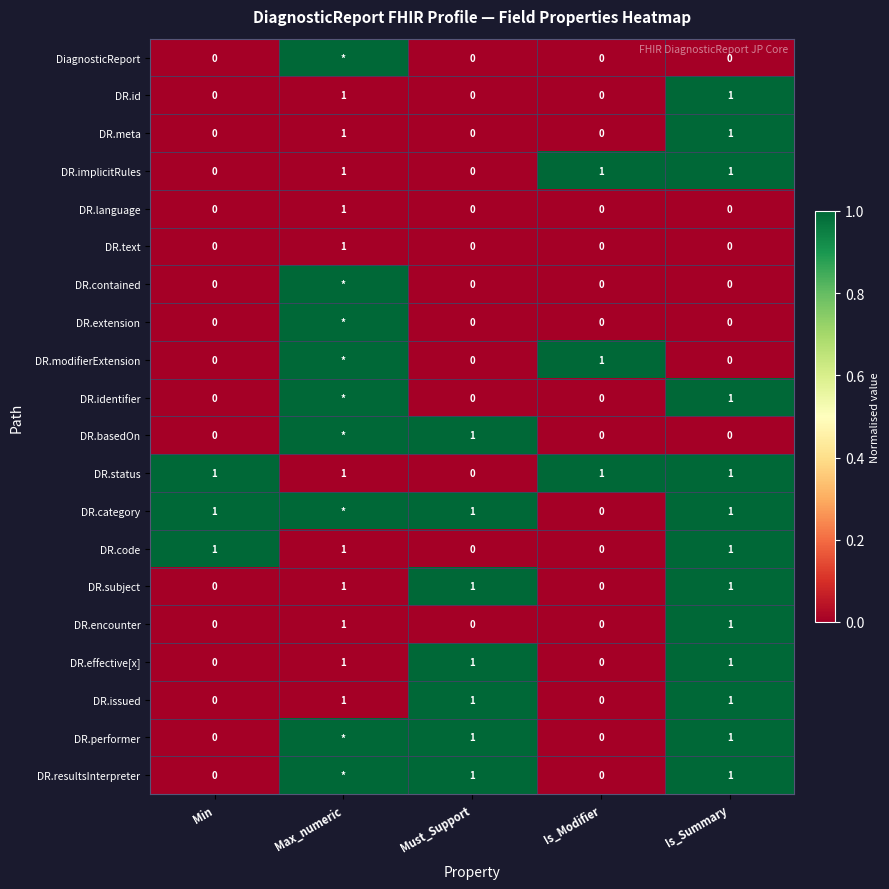

The value of DR.status at Max_numeric is 1. True or false?

True